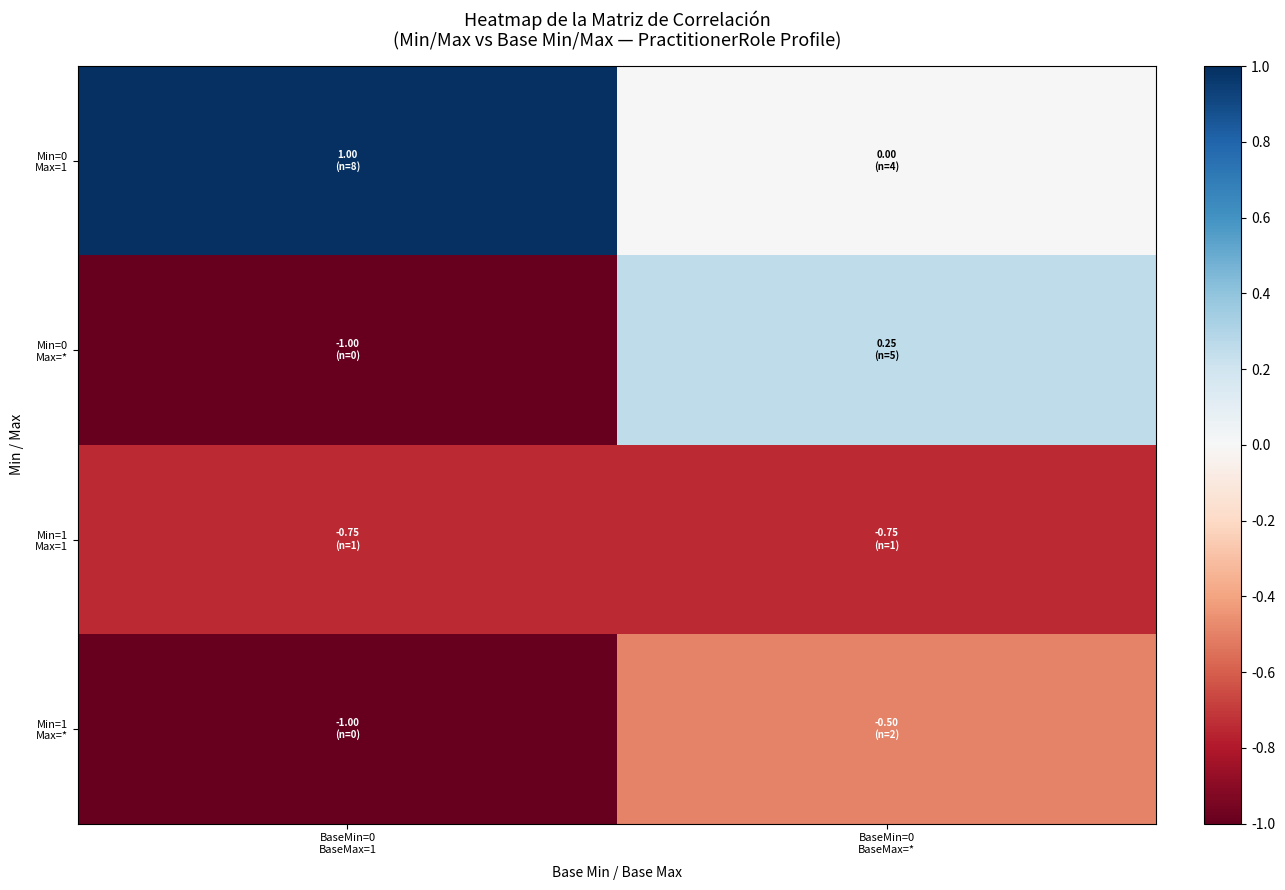

Which series has the largest total across all categories?

Min=0 Max=1